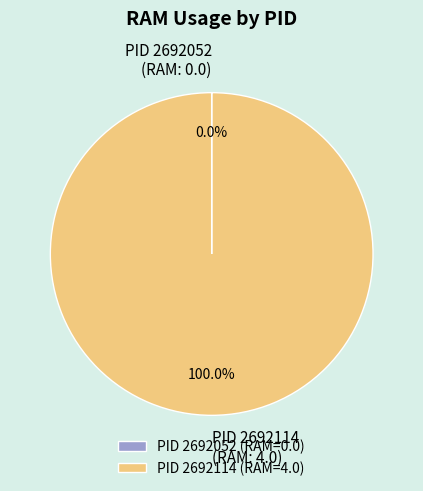

Does PID 2692114 (RAM: 4.0) represent more than half of the total?

Yes